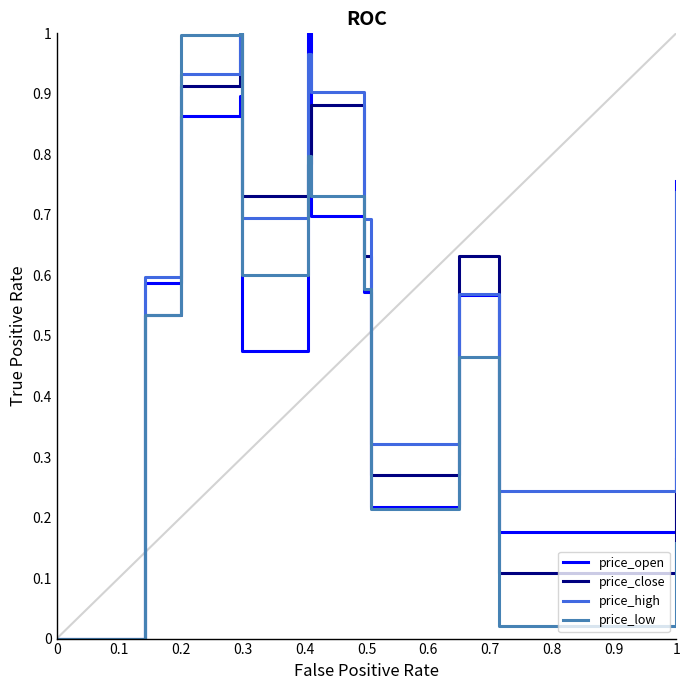

Which series has the largest total across all categories?

price_high